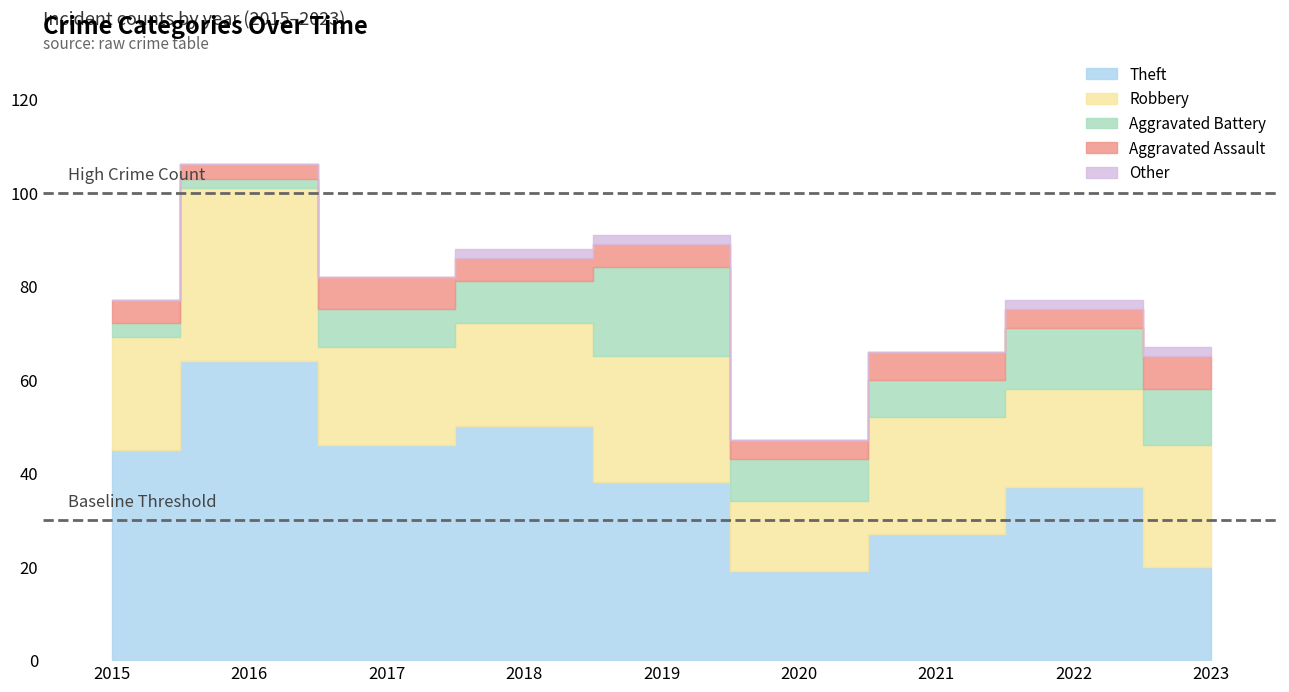

What is the spread (max minus min) of values at 2015?

45